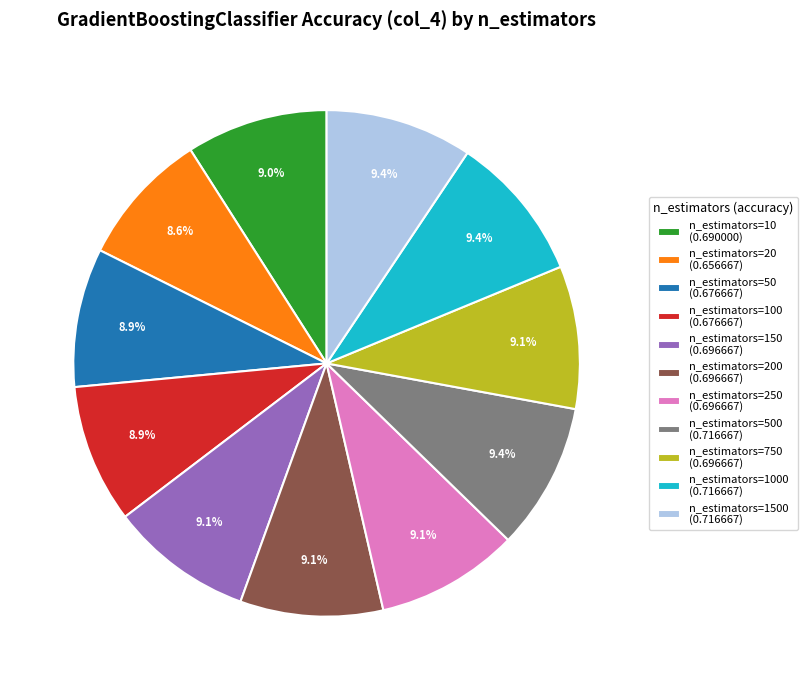

Does n_estimators=20 (0.656667) account for over 50% of the chart?

No